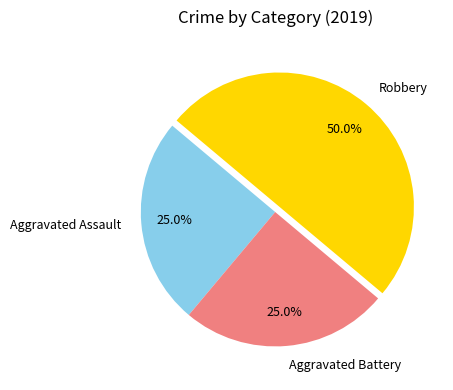

True or false: Aggravated Battery accounts for 25% of the total.

True